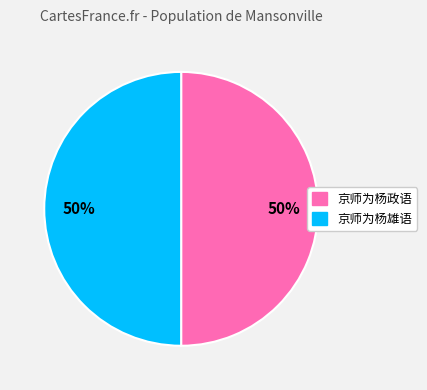

Approximately how many times larger is the value at 京师为杨政语 compared to 京师为杨雄语?

1.0